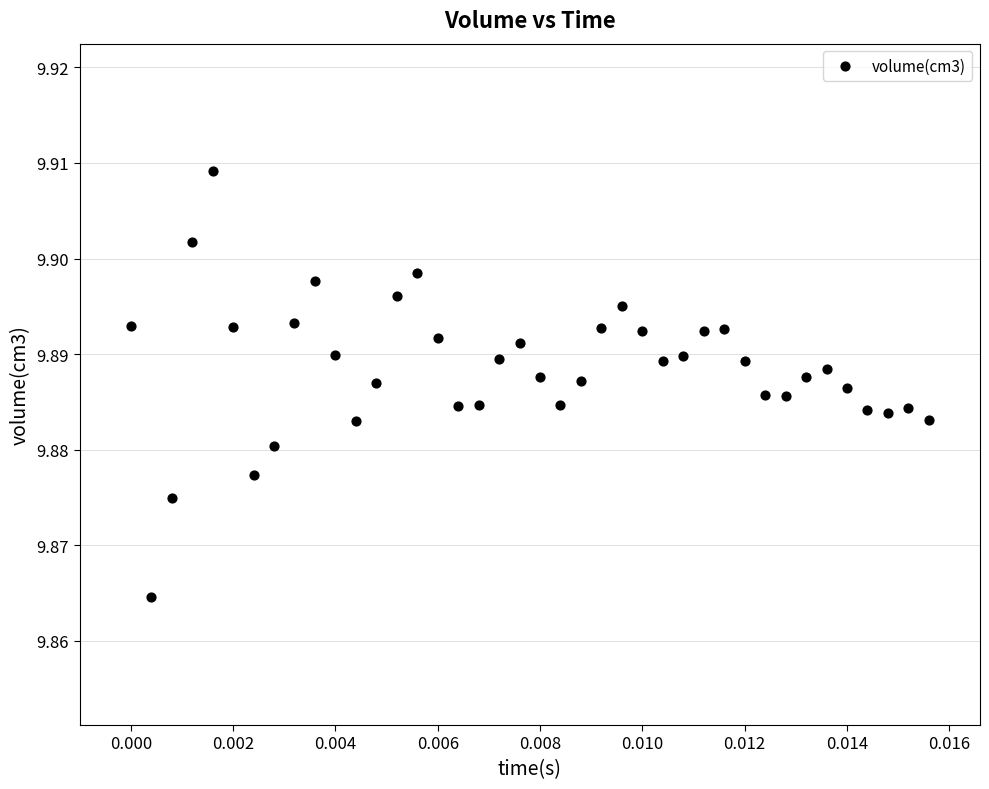

Count the number of points in this scatter plot.

40